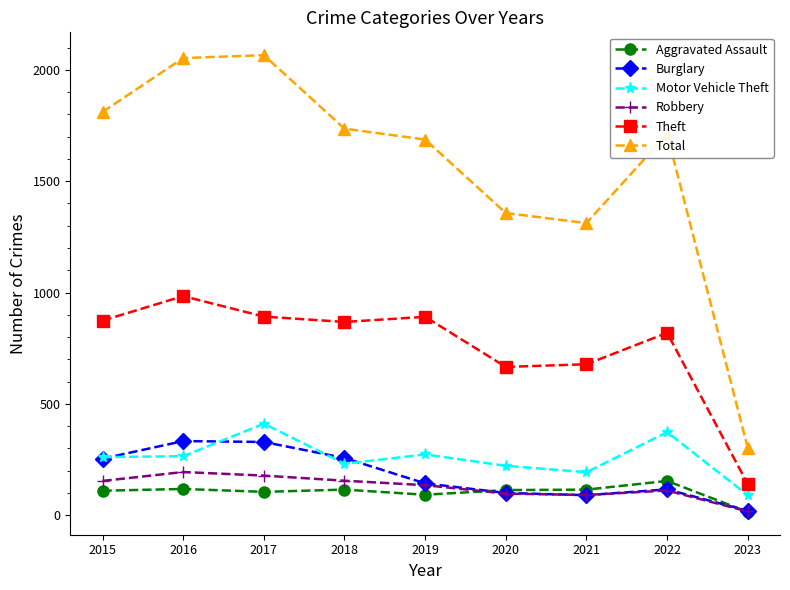

What is the total value across all series at 2023?

584